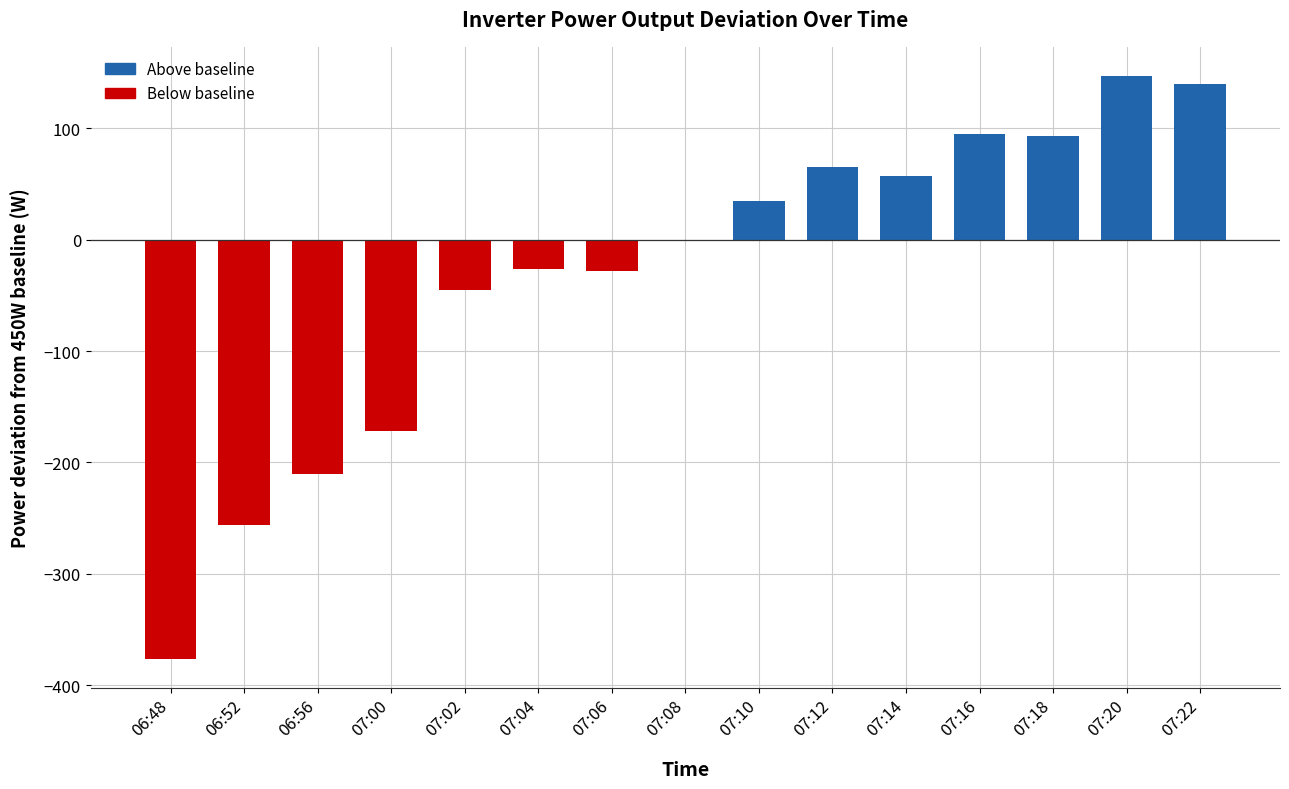

Between 07:14 and 07:20, which is larger?

07:20